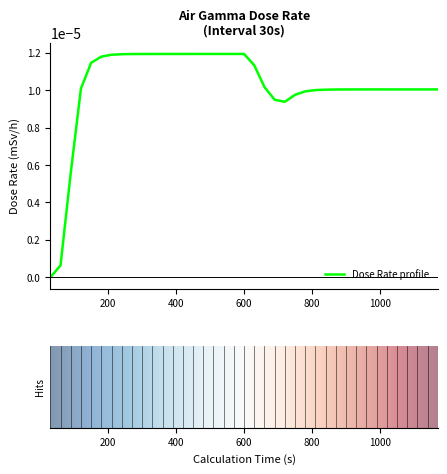

How many interior local peaks (higher than both neighbors) does the data have?

1